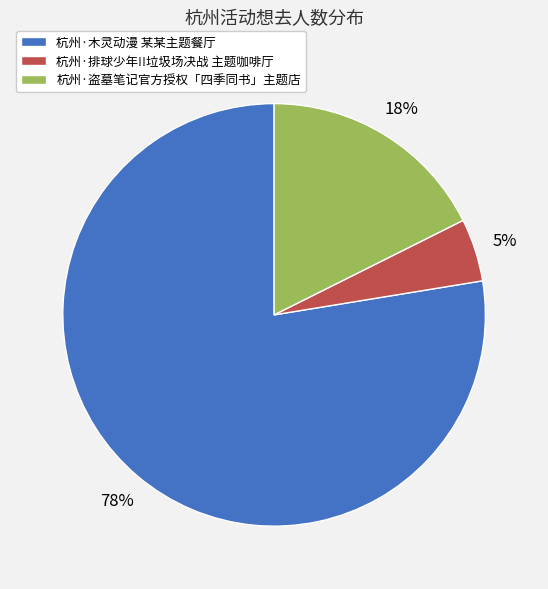

Combined, do 杭州·盗墓笔记官方授权「四季同书」主题店 and 杭州·排球少年!!垃圾场决战 主题咖啡厅 account for over 50%?

No